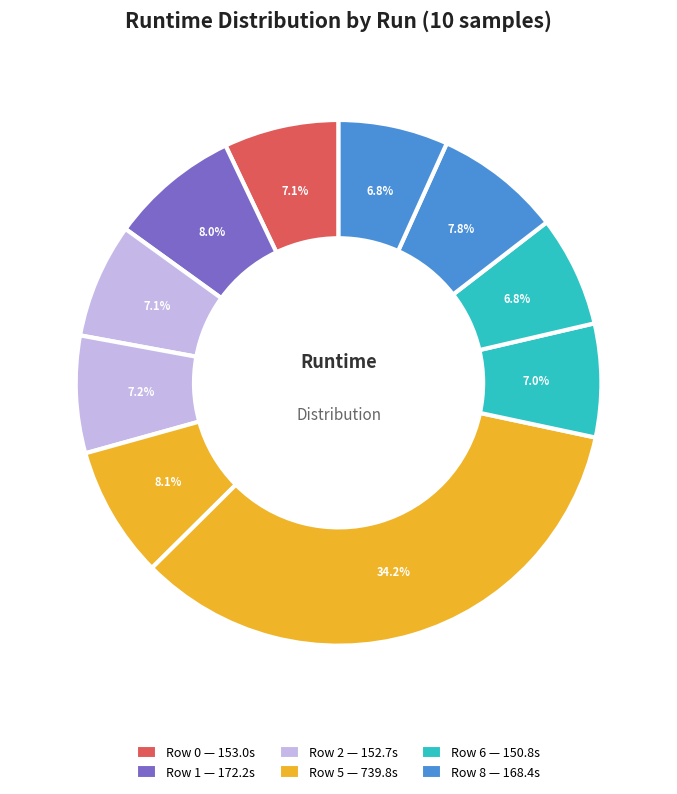

Does any single category account for the majority?

No